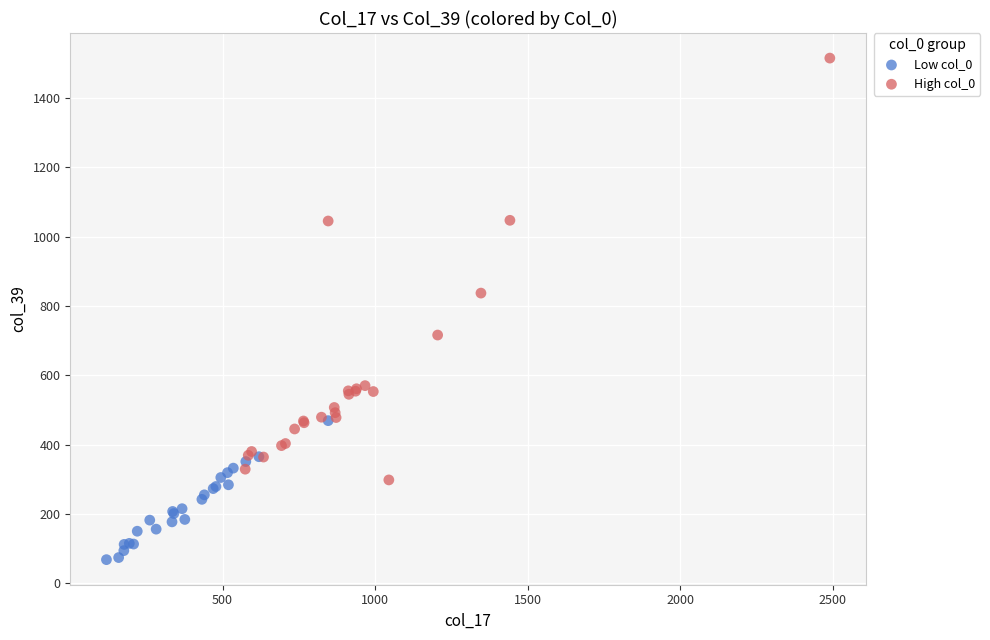

Which series reaches the maximum Y coordinate?

High col_0